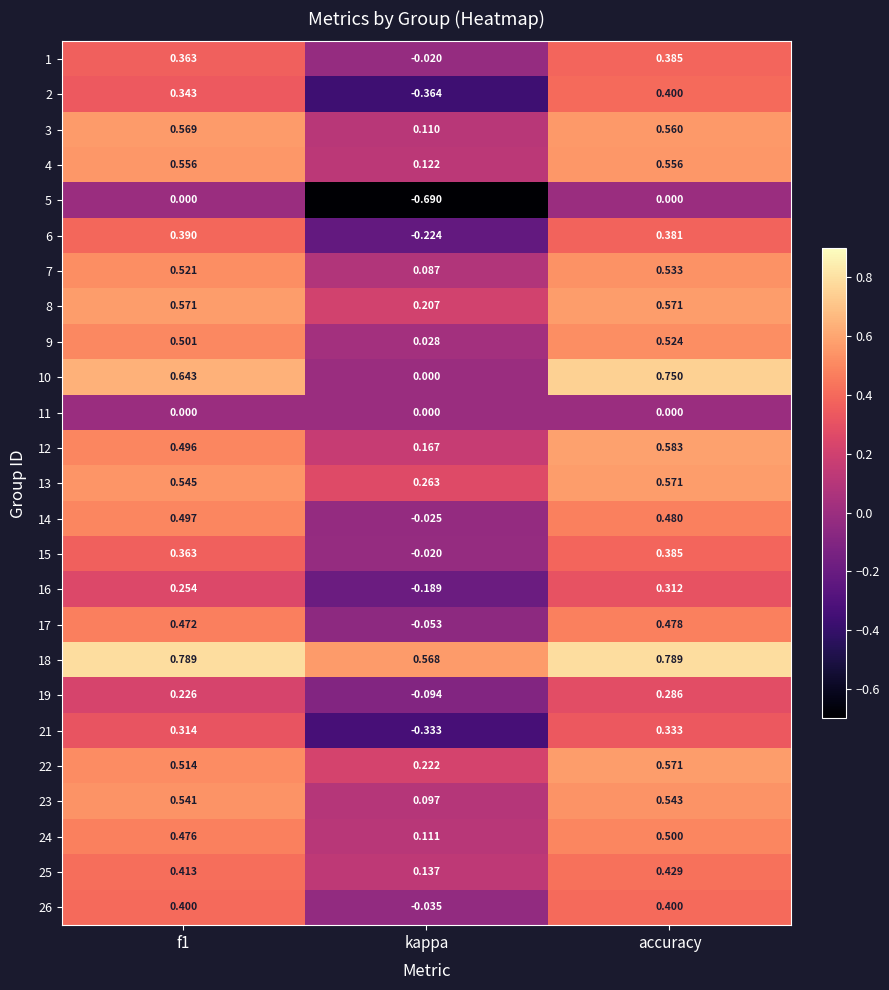

Between f1 and accuracy, which series saw the biggest shift?

10